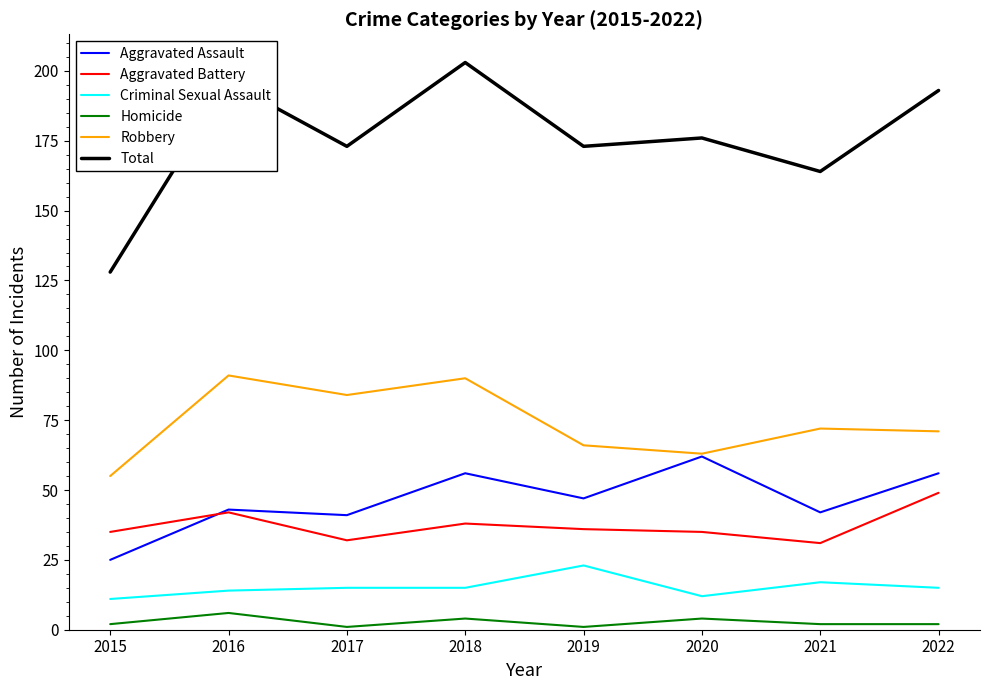

The value of Criminal Sexual Assault at 2016 is 24. True or false?

False